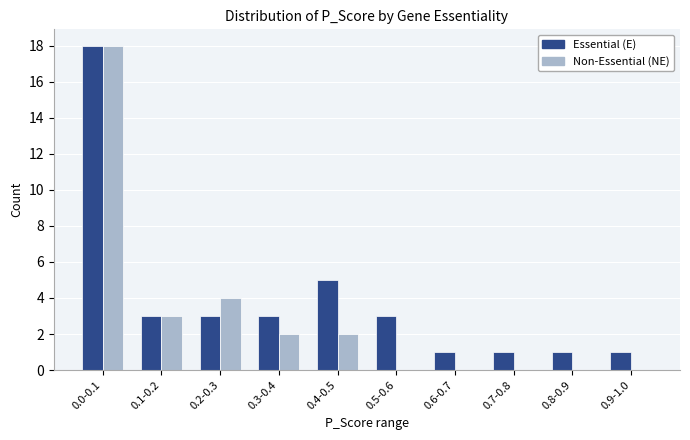

Reading right to left, what are all the values shown in this chart?

E: 0.9-1.0=1	0.8-0.9=1	0.7-0.8=1	0.6-0.7=1	0.5-0.6=3	0.4-0.5=5	0.3-0.4=3	0.2-0.3=3	0.1-0.2=3	0.0-0.1=18
NE: 0.9-1.0=0	0.8-0.9=0	0.7-0.8=0	0.6-0.7=0	0.5-0.6=0	0.4-0.5=2	0.3-0.4=2	0.2-0.3=4	0.1-0.2=3	0.0-0.1=18